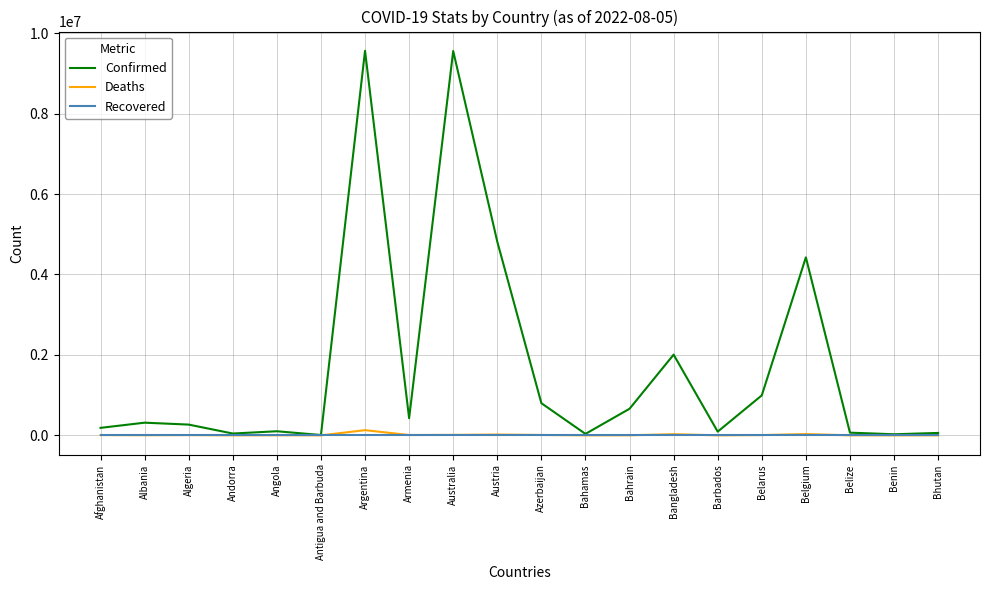

What is the difference between the highest and lowest values at Armenia?

426799